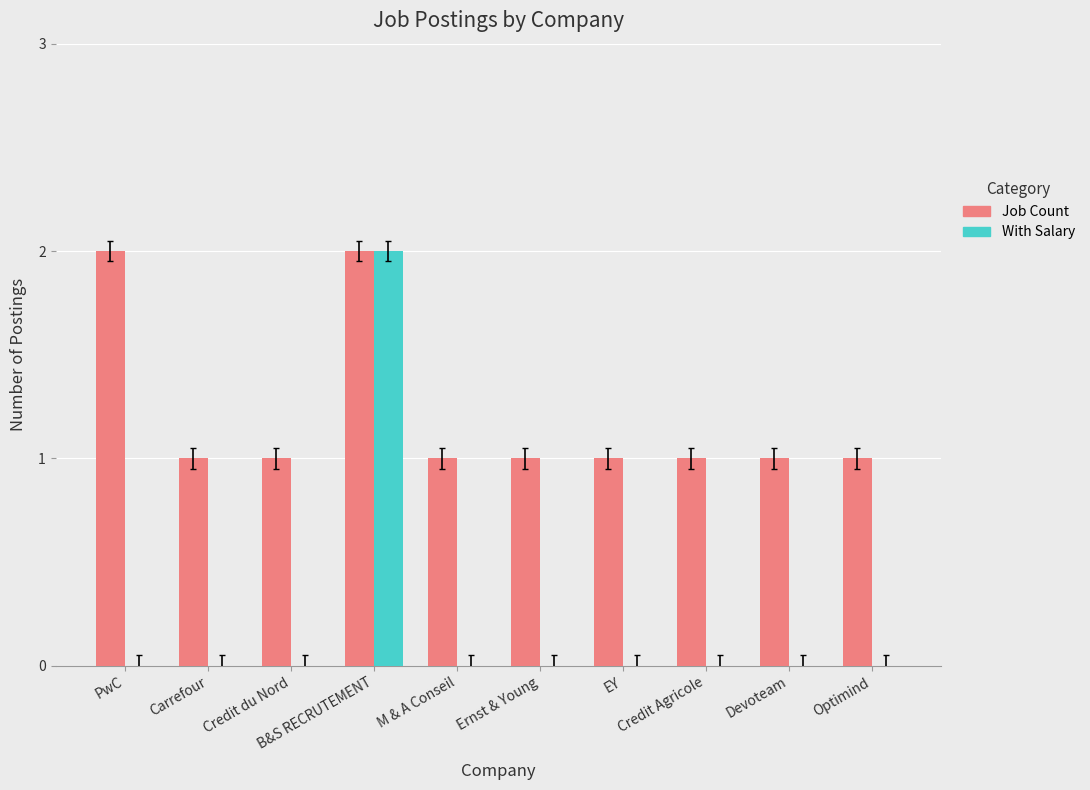

Is the value of With Salary at B&S RECRUTEMENT greater than the value of Job Count at Credit Agricole?

Yes